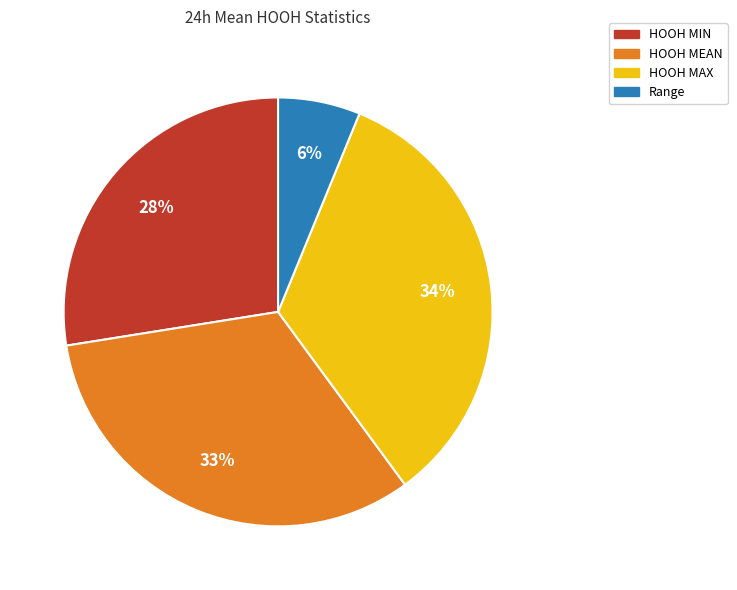

Do HOOH MAX and HOOH MEAN together represent more than half of the pie?

Yes